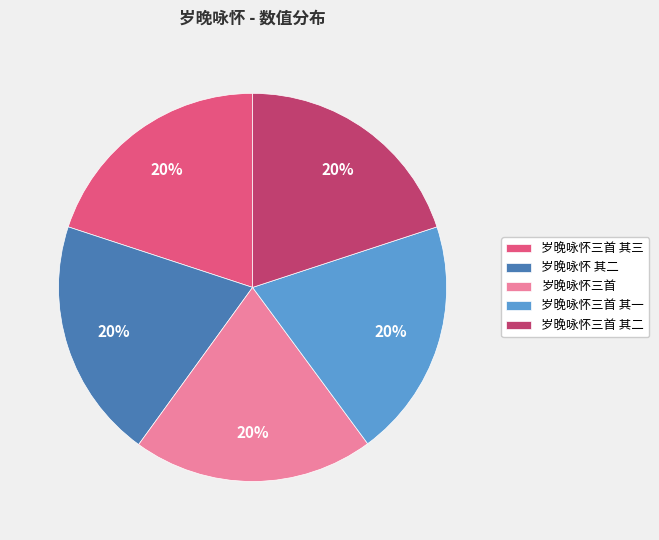

To the nearest percent, what is the average slice percentage?

20%